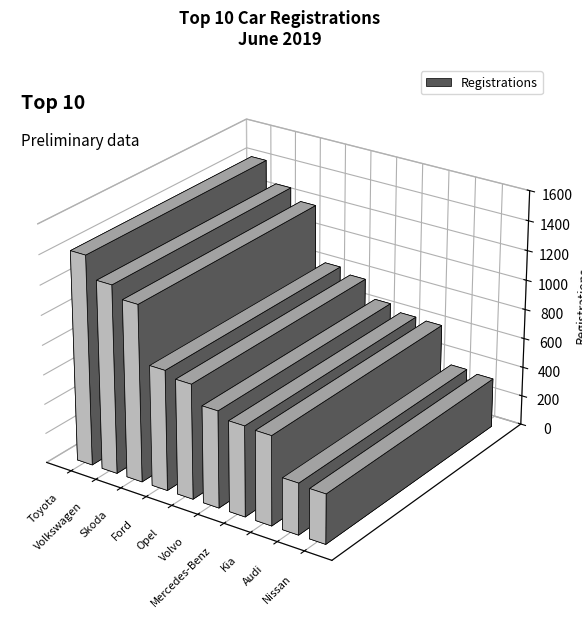

What position from the left is Mercedes-Benz?

7